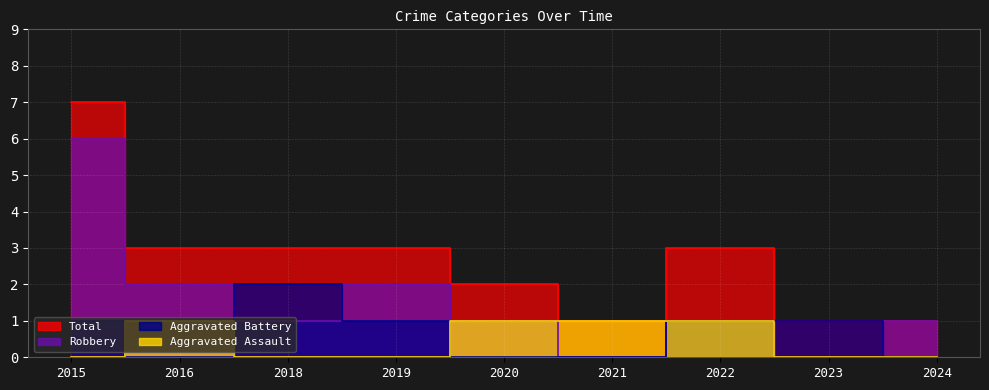

True or false: Total and Robbery intersect in this chart.

False